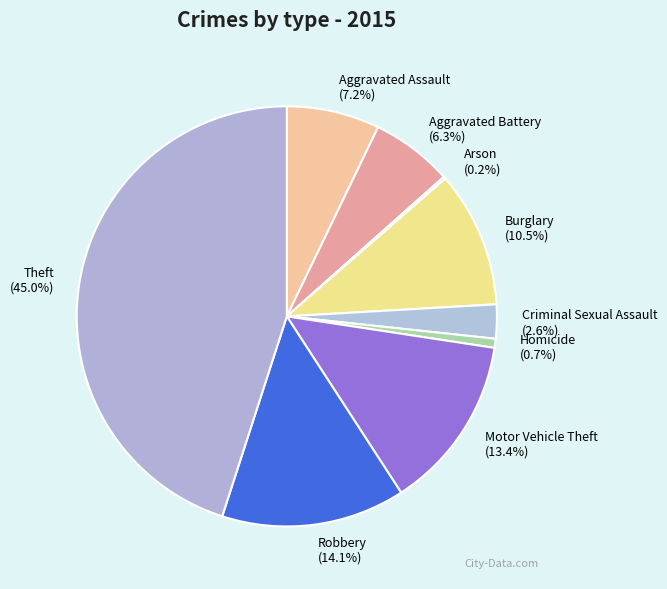

The Motor Vehicle Theft slice represents 13% of the pie. True or false?

True